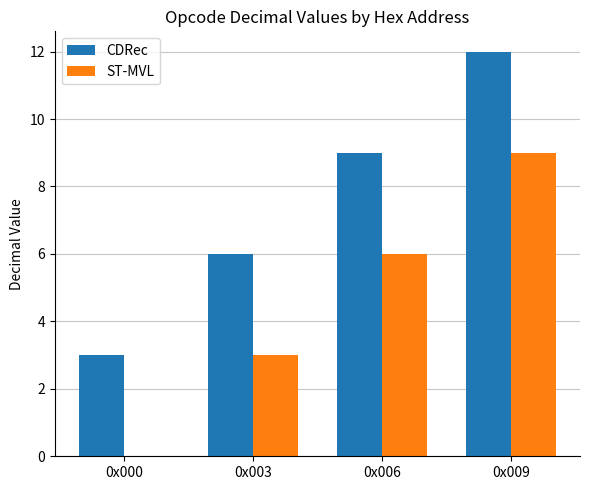

What is the maximum value shown in the chart?

12